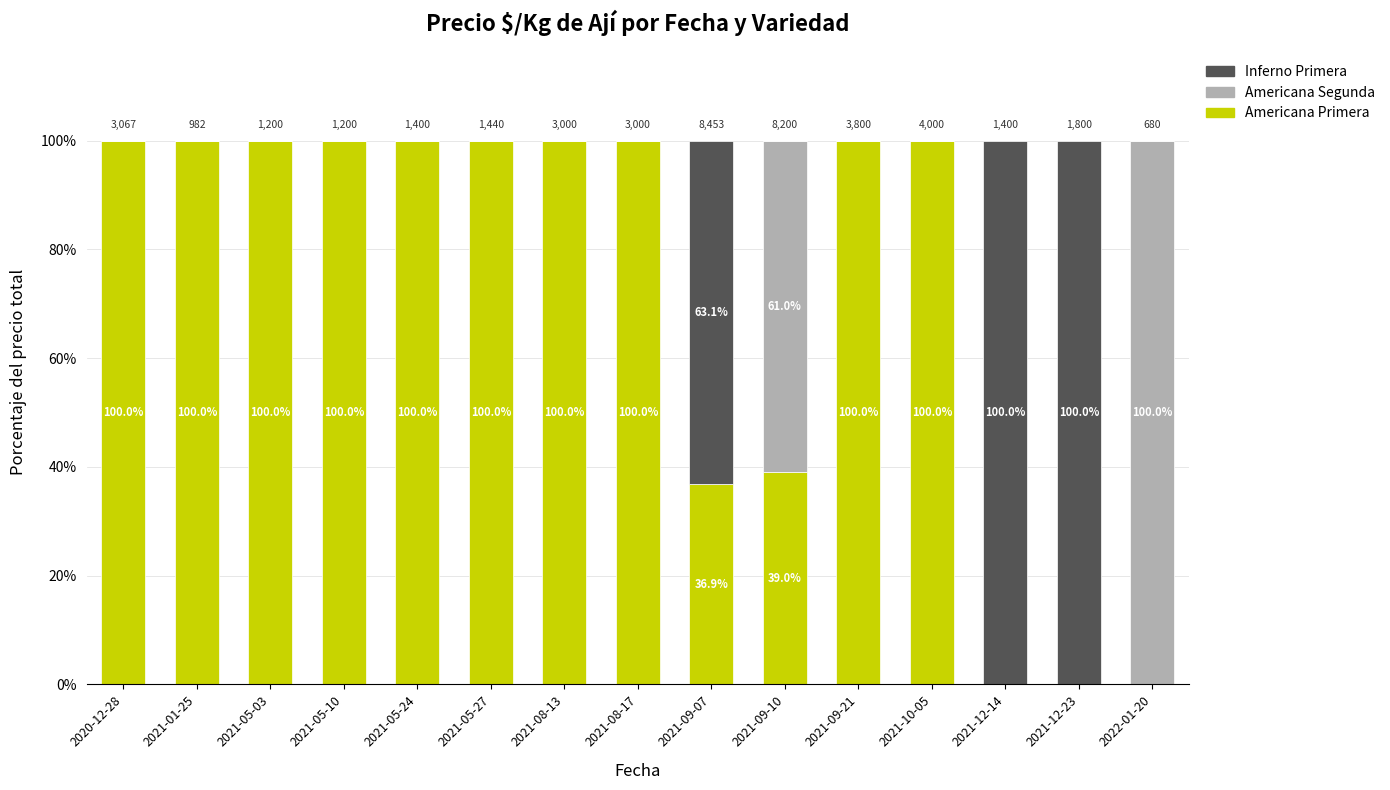

Are the bars horizontal?

No